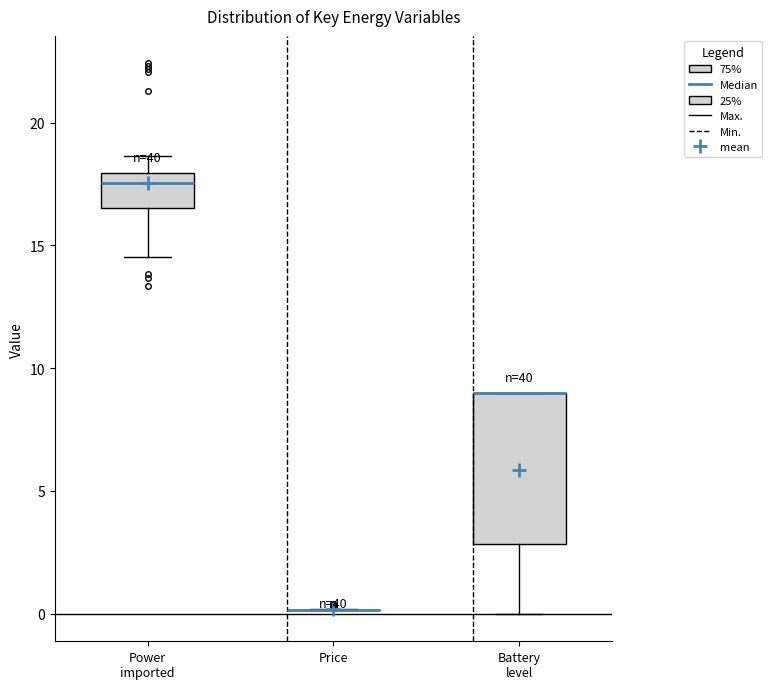

Comparing the boxes themselves (not the whiskers), which one is the tallest?

Battery level